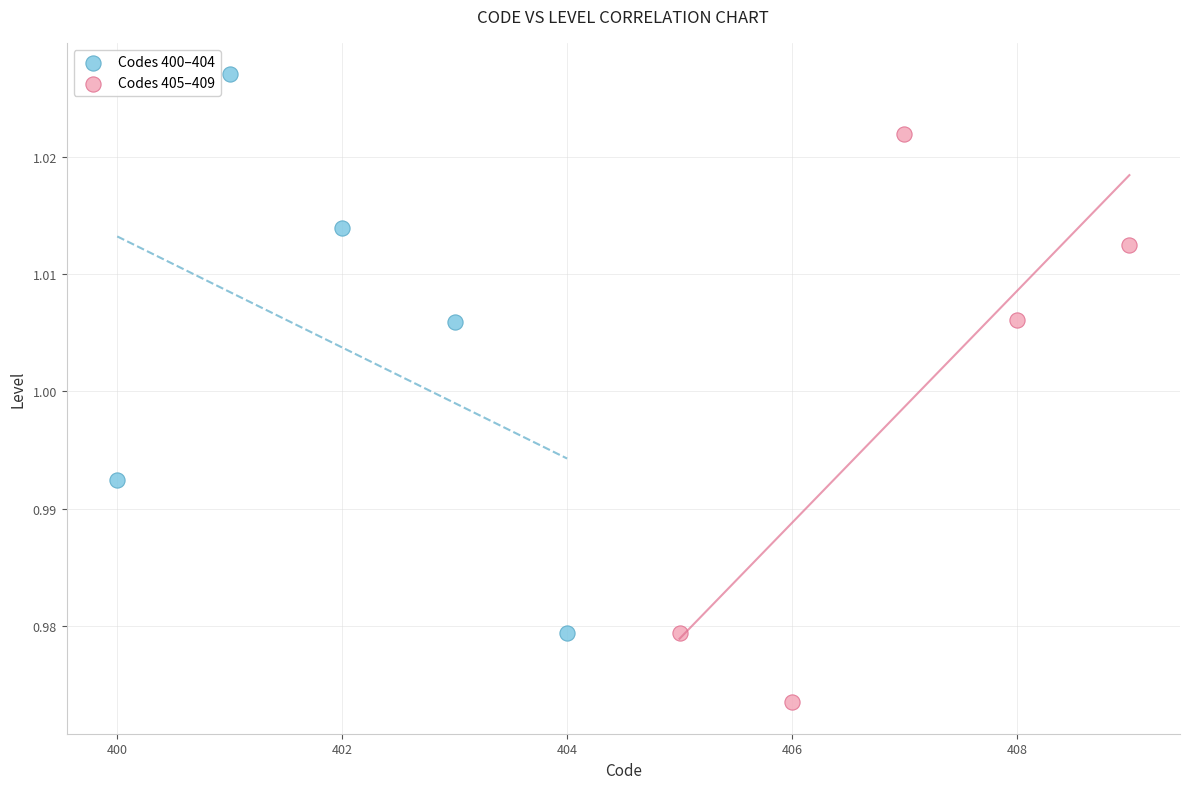

Which series reaches the maximum Y coordinate?

Codes 400–404